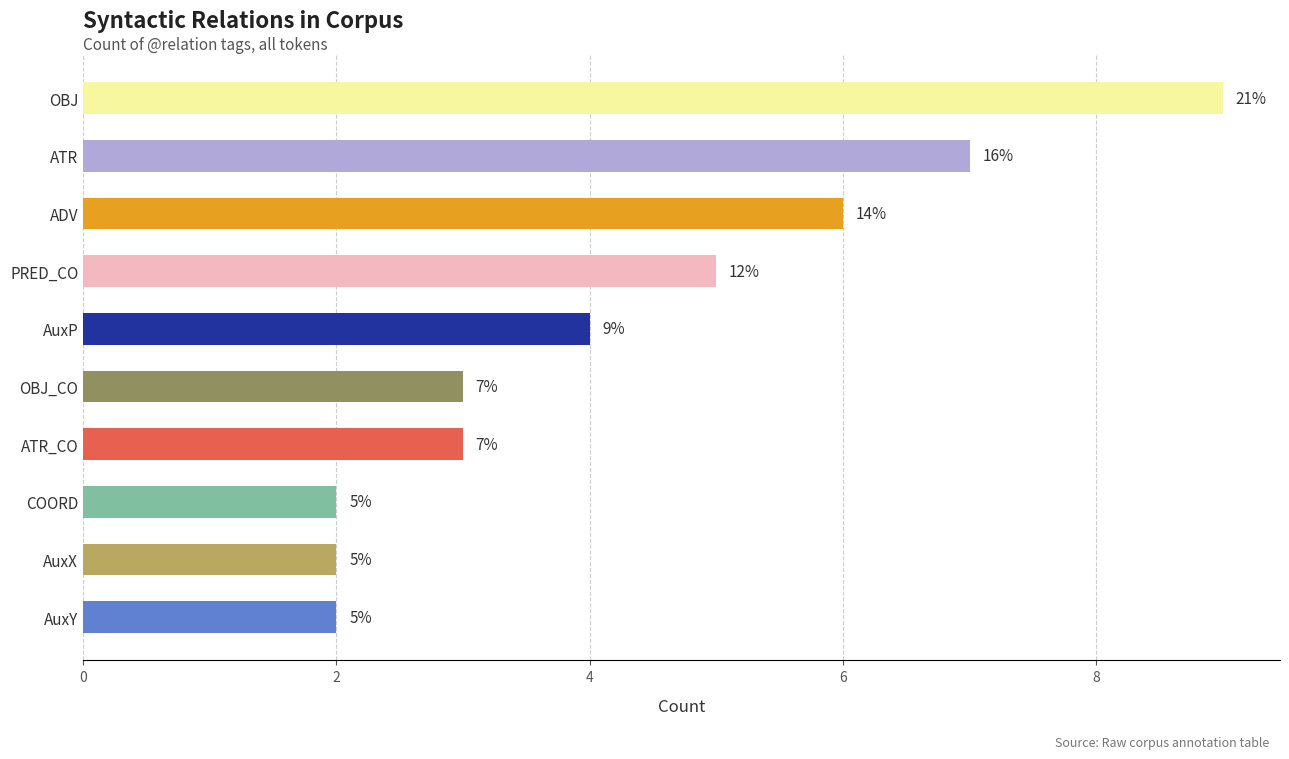

The chart shows a value of 0 at AuxX. True or false?

False